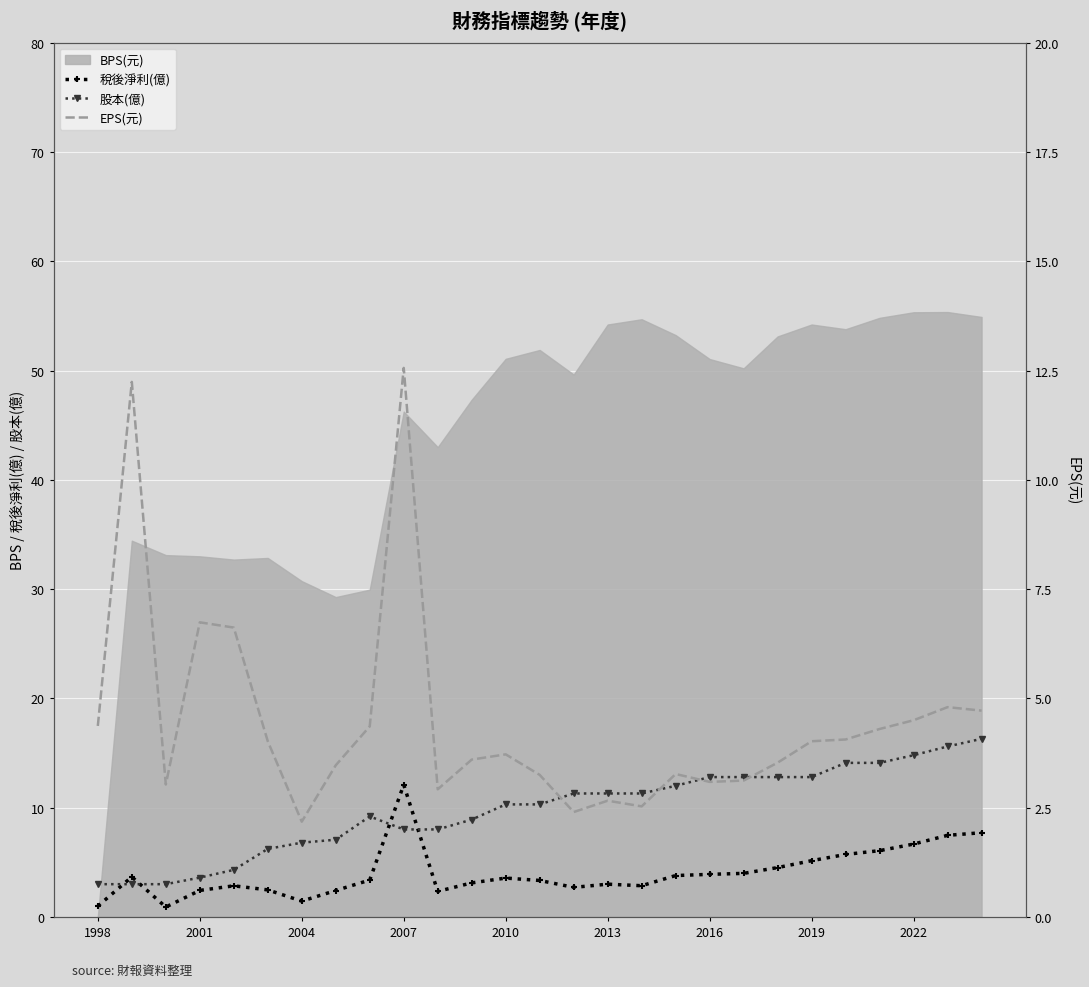

What is the value of the EPS(元) point at the 17th from the left?

2.5